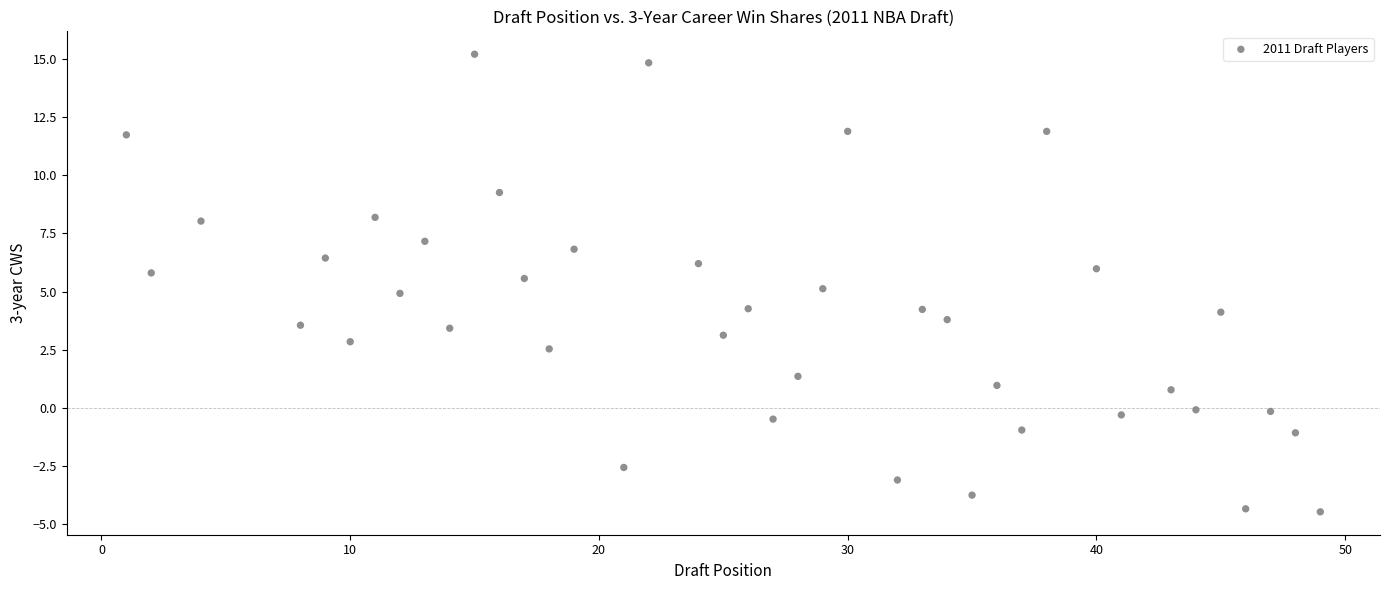

What is the range of Y values (max minus min)?

19.7